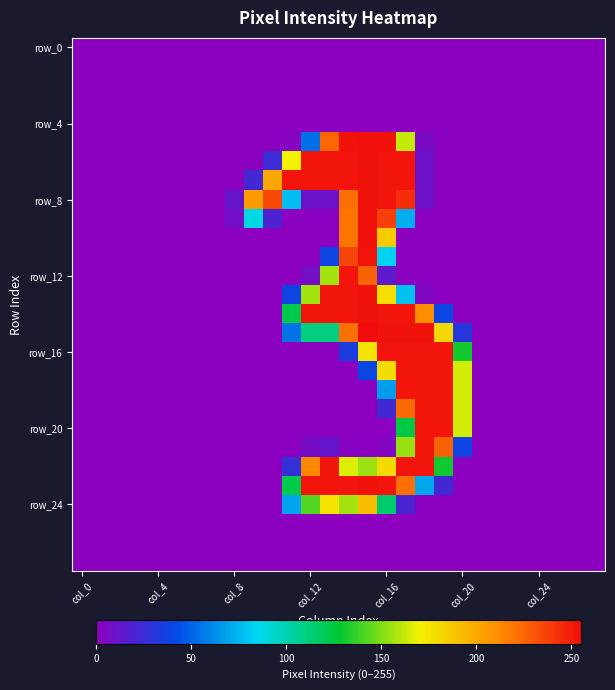

At which category is the sum across all series the highest?

15